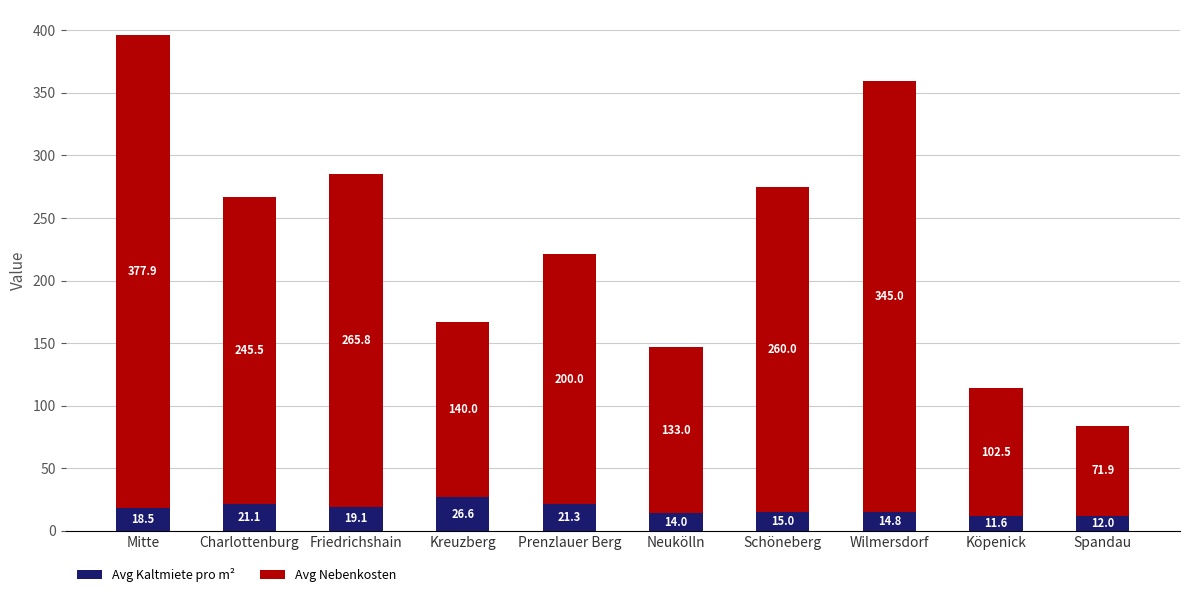

The Avg Kaltmiete pro m² series shows 14.8 at Wilmersdorf. True or false?

True